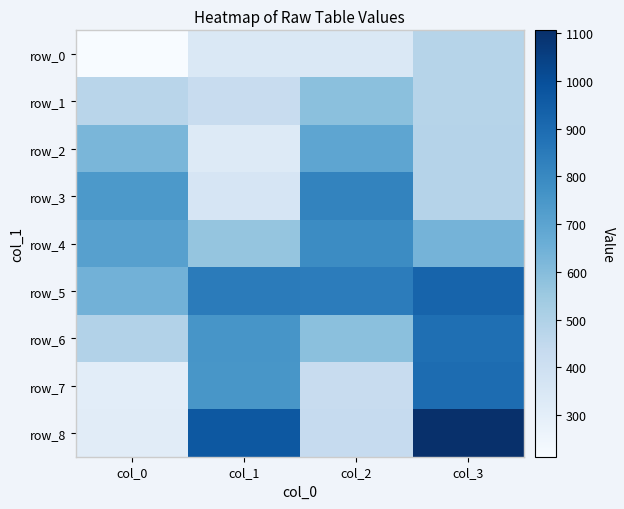

How many data points does each series have?

4